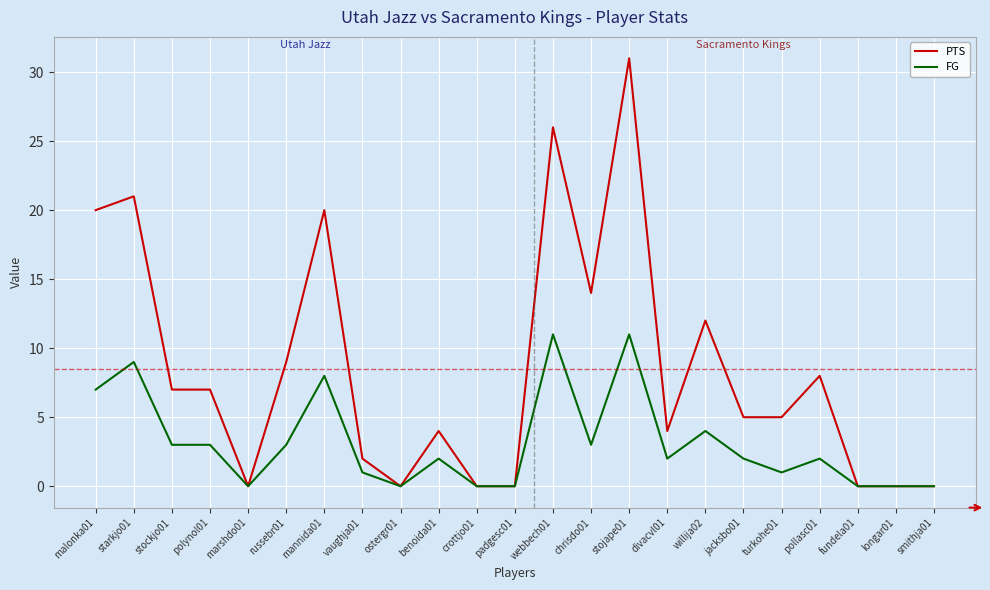

List the series in order of their peak value, highest first.

PTS, FG